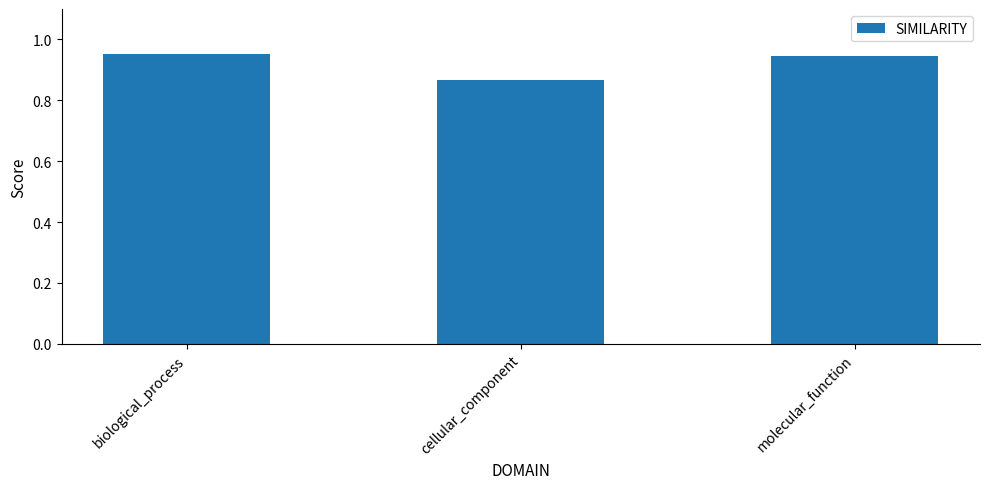

What is the label of the 1st bar from the right?

molecular_function